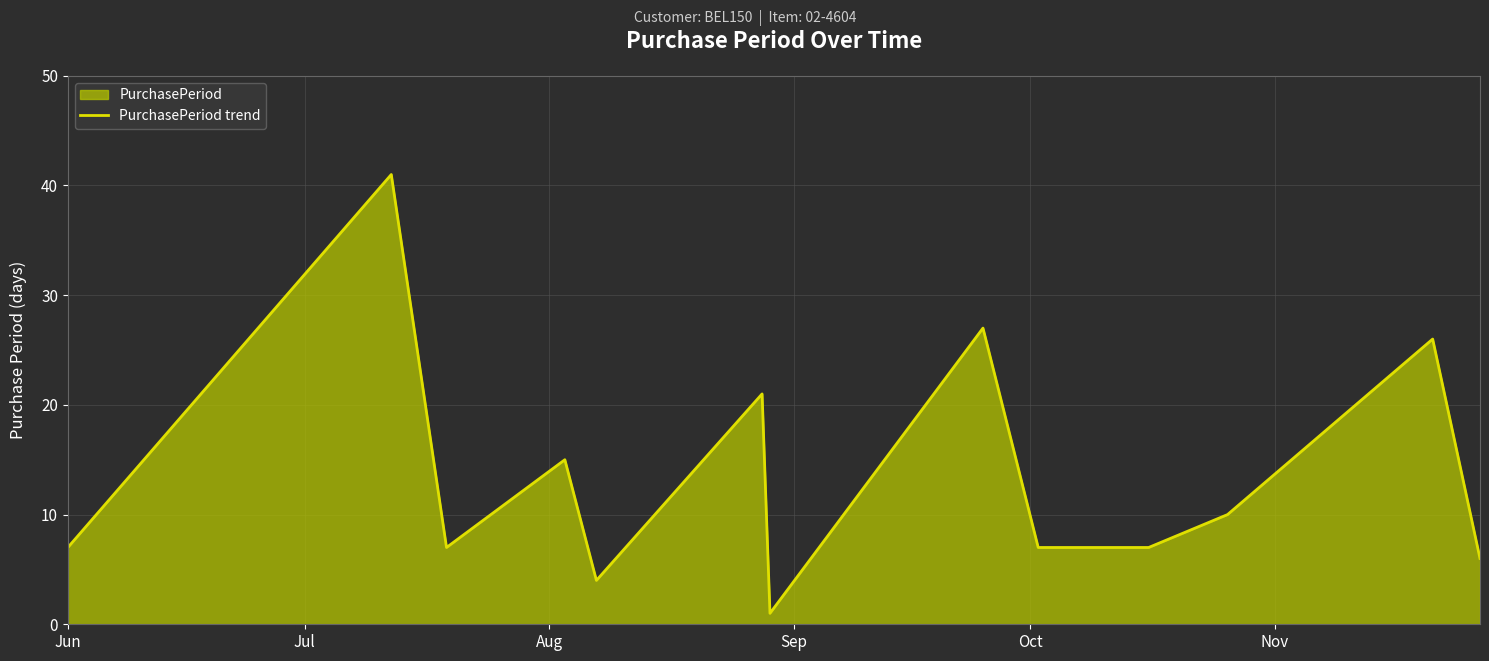

What is the maximum value shown in the chart?

41